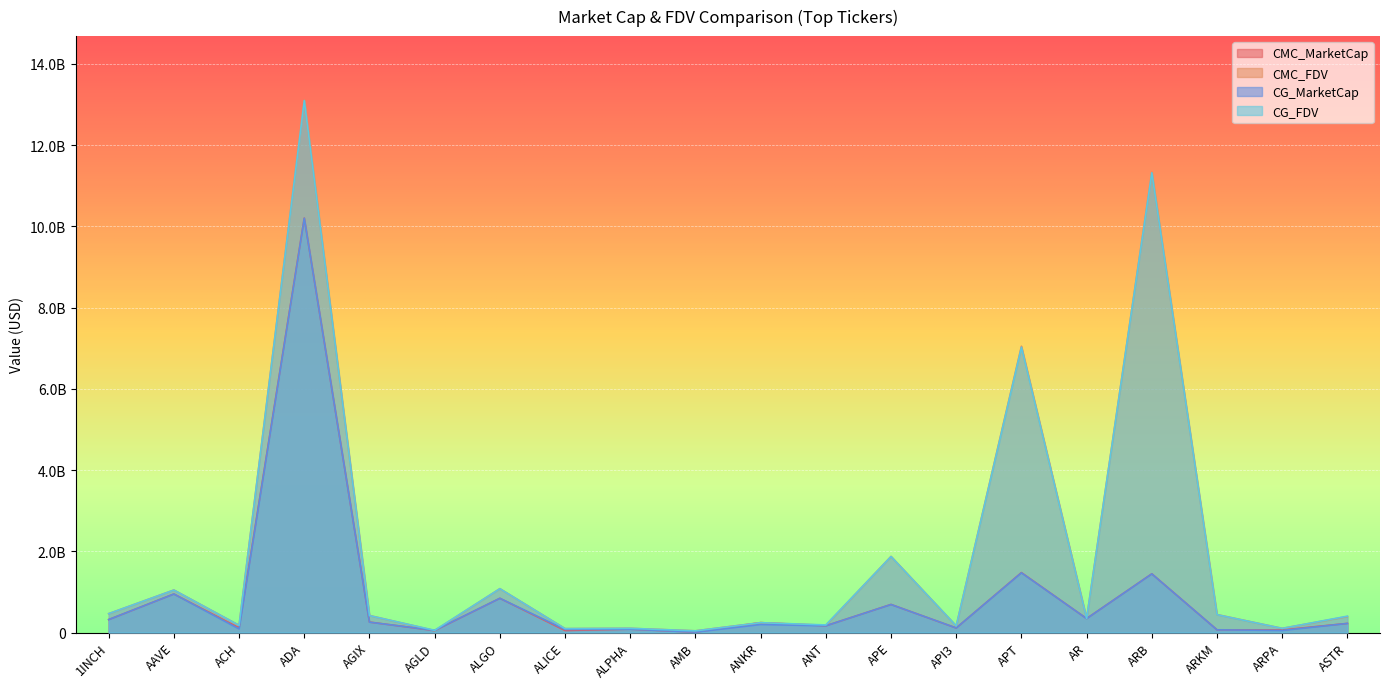

Reading left to right, extract all data points from this chart.

CMC_MarketCap: 317474042.2	948257458.8	115313484.8	10203661527.3	256546125.0	47740261.1	841995846.5	48787390.7	82267540.8	9646225.9	242425641.1	165551376.0	690271426.8	110938102.4	1474681044.2	342984785.8	1444820964.4	66192745.0	63104421.4	223522312.8
CMC_FDV: 463452035.1	1045672088.2	175791783.4	13111311708.8	418095069.1	47740261.1	1078241206.4	95211801.0	103092156.3	41420491.6	242425641.1	178524370.0	1872716037.0	160876576.7	7048165225.2	345844896.9	11331929132.4	441284973.3	101544751.0	393780843.0
CG_MarketCap: 318246799.0	947983376.0	87061688.0	10200269815.0	255438229.0	52548825.0	842184408.0	73897152.0	82230402.0	9675790.0	197381789.0	165297903.0	689497684.0	112012188.0	1469890388.0	342610902.0	1443358573.0	65918641.0	49878833.0	223774580.0
CG_FDV: 464580114.0	1045369736.0	176106652.0	13097784816.0	416289523.0	54398368.0	1078482674.0	94948617.0	103045617.0	40690918.0	241803530.0	186209164.0	1870616861.0	163036318.0	7025268865.0	345467893.0	11320459393.0	439457608.0	101568159.0	402131084.0